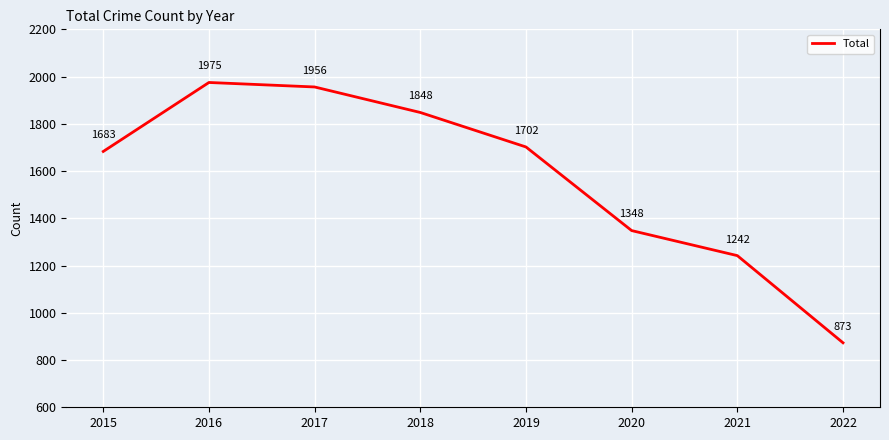

True or false: there are more than 0 points higher than both neighbors.

True